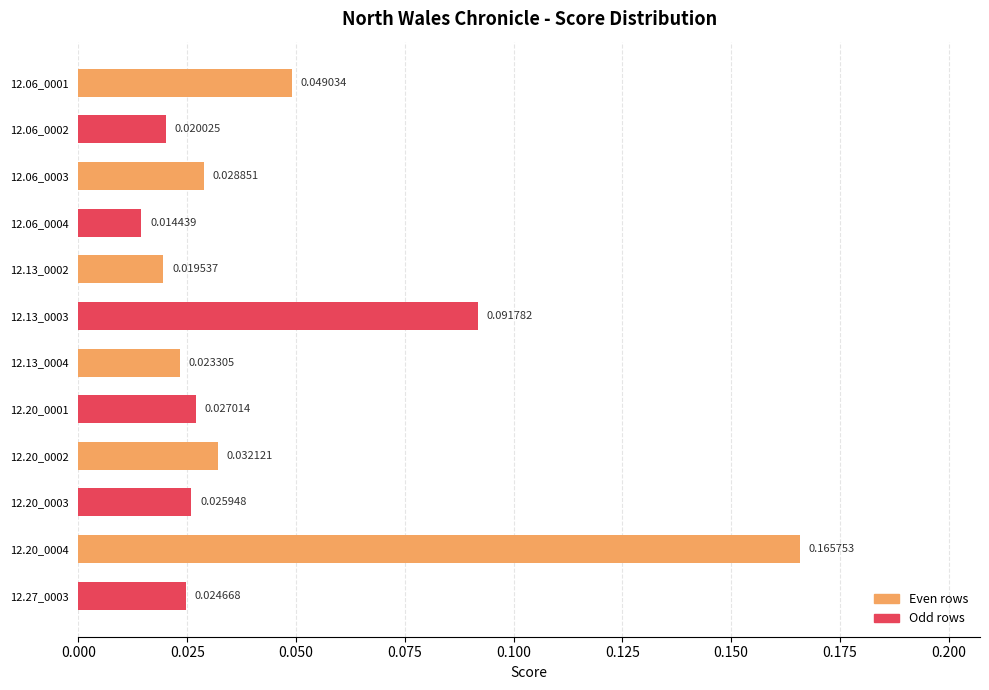

Rank the categories by value from highest to lowest.

12.20_0004, 12.13_0003, 12.06_0001, 12.20_0002, 12.06_0003, 12.20_0001, 12.20_0003, 12.27_0003, 12.13_0004, 12.06_0002, 12.13_0002, 12.06_0004